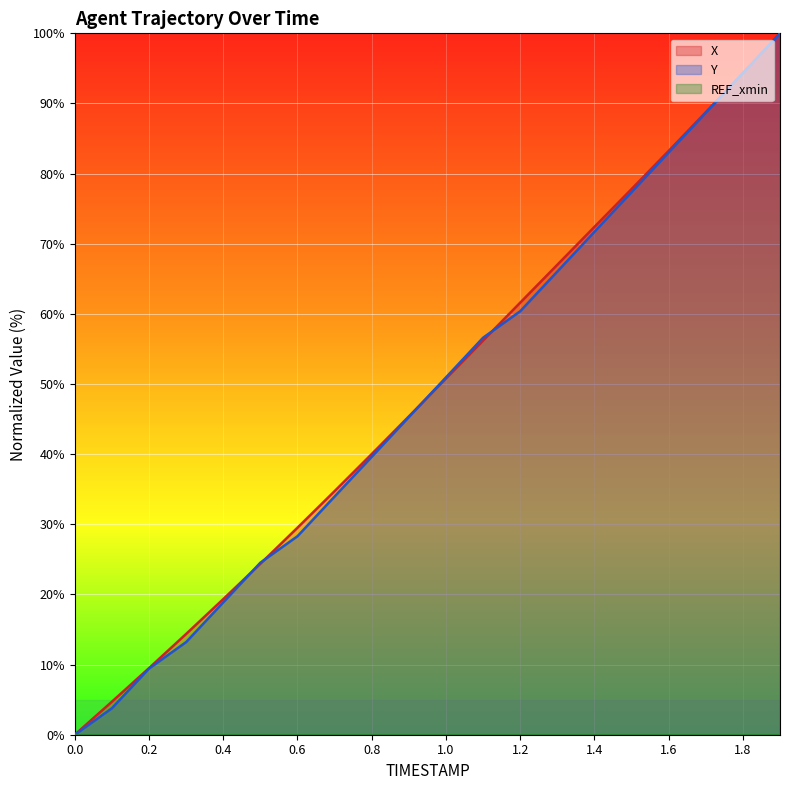

Which series has the largest total across all categories?

X